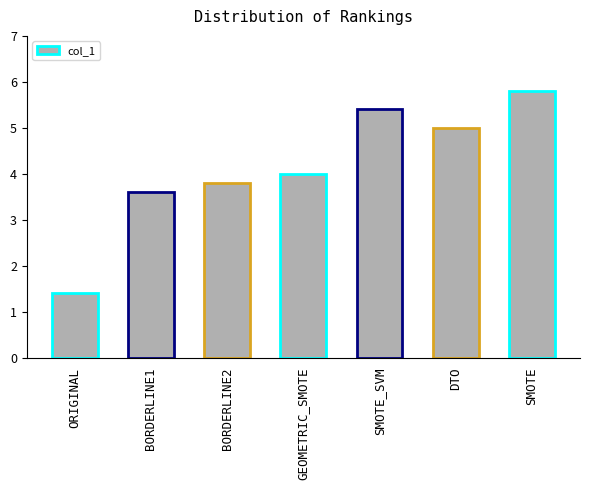

What is the value of the 3rd bar from the left?

3.8